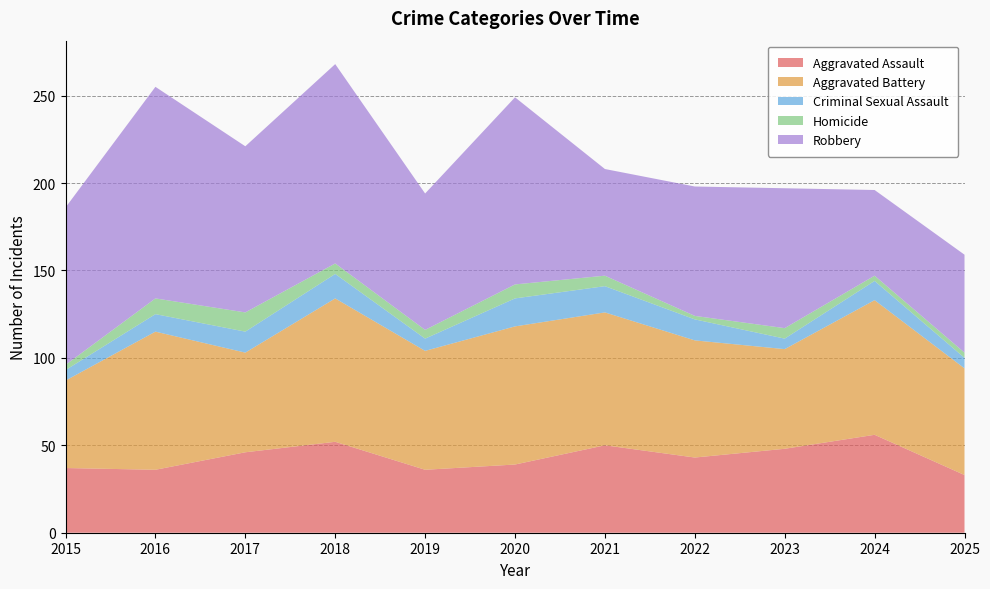

Reading right to left, extract all data points from this chart.

Aggravated Assault: 33	56	48	43	50	39	36	52	46	36	37
Aggravated Battery: 61	77	57	67	76	79	68	82	57	79	50
Criminal Sexual Assault: 6	11	6	12	15	16	7	14	12	10	6
Homicide: 3	3	6	2	6	8	5	6	11	9	3
Robbery: 56	49	80	74	61	107	78	114	95	121	90